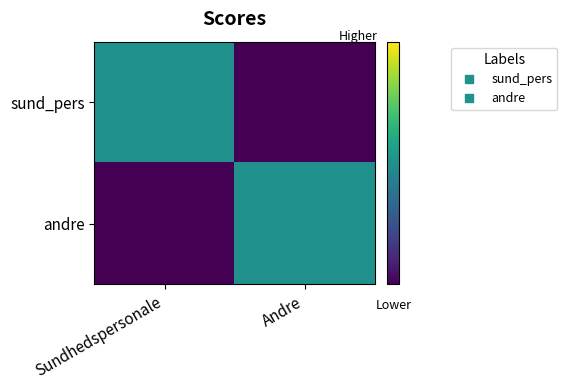

What is the maximum value shown in the chart?

1